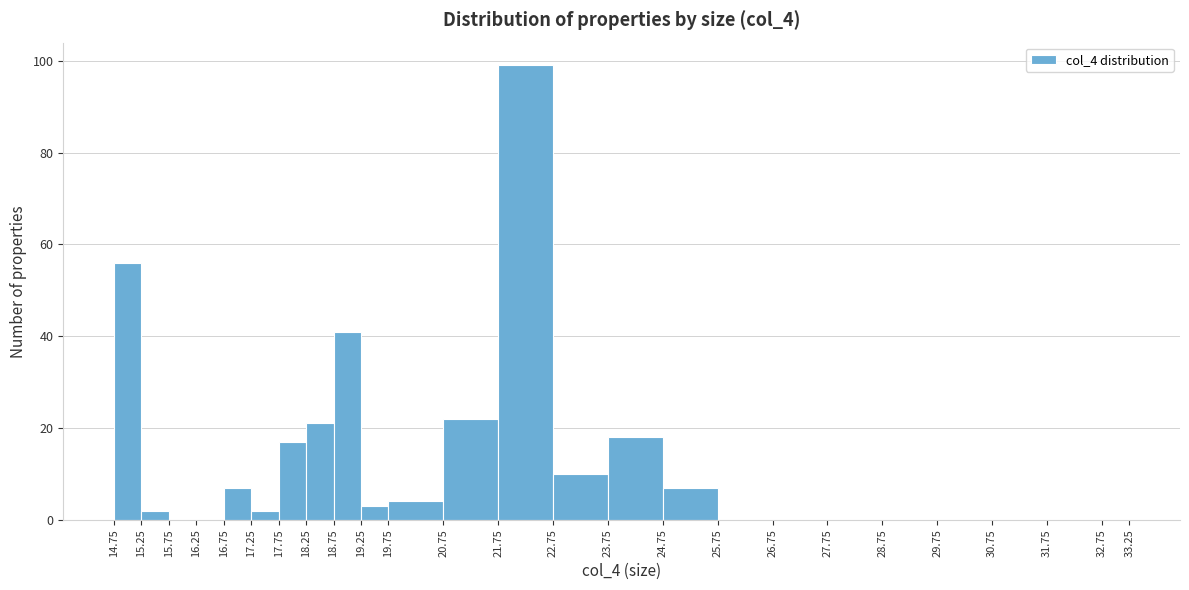

Reading left to right, transcribe this chart: for each bar, give the range it covers on the x-axis and its height. The values are not printed on the chart, so give them approximately, as read against the axis.

14.75 to 15.25: 56
15.25 to 15.75: 2
15.75 to 16.25: 0
16.25 to 16.75: 0
16.75 to 17.25: 8
17.25 to 17.75: 2
17.75 to 18.25: 18
18.25 to 18.75: 22
18.75 to 19.25: 42
19.25 to 19.75: 4
19.75 to 20.75: 4
20.75 to 21.75: 22
21.75 to 22.75: 100
22.75 to 23.75: 10
23.75 to 24.75: 18
24.75 to 25.75: 8
25.75 to 26.75: 0
26.75 to 27.75: 0
27.75 to 28.75: 0
28.75 to 29.75: 0
29.75 to 30.75: 0
30.75 to 31.75: 0
31.75 to 32.75: 0
32.75 to 33.25: 0